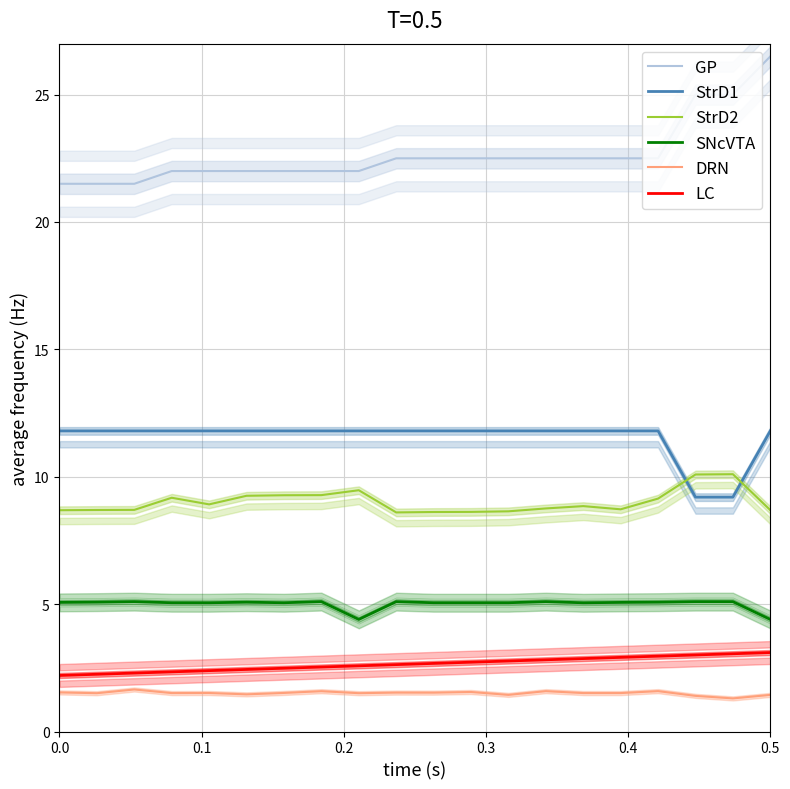

True or false: StrD2 and LC cross at least once.

False